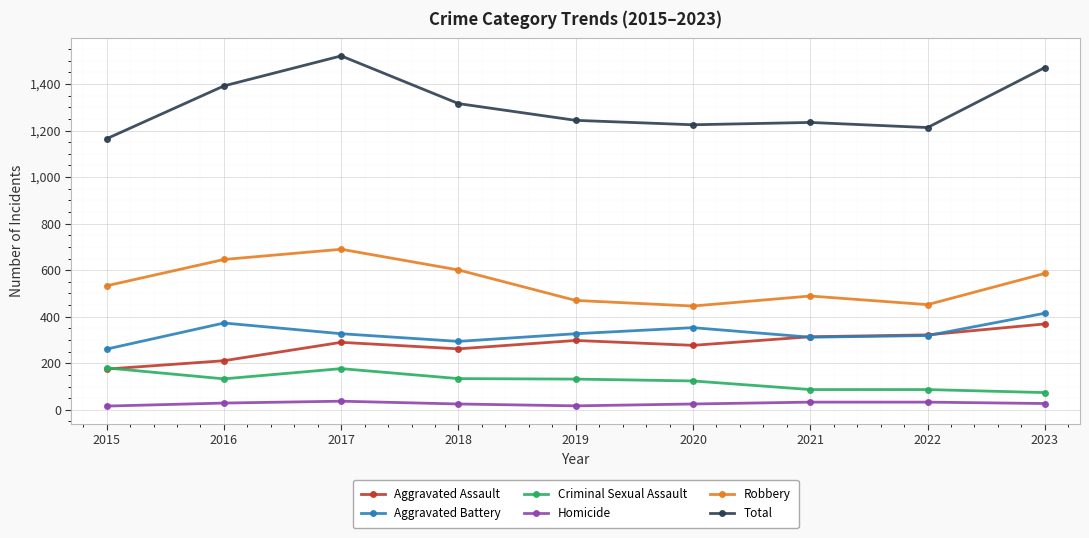

At which label does Homicide first exceed 27?

2016